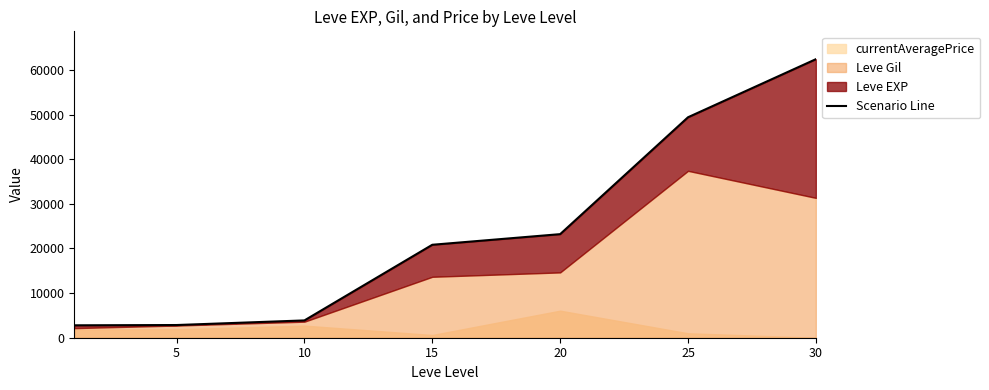

The chart shows a value of 14792 at 25. True or false?

False